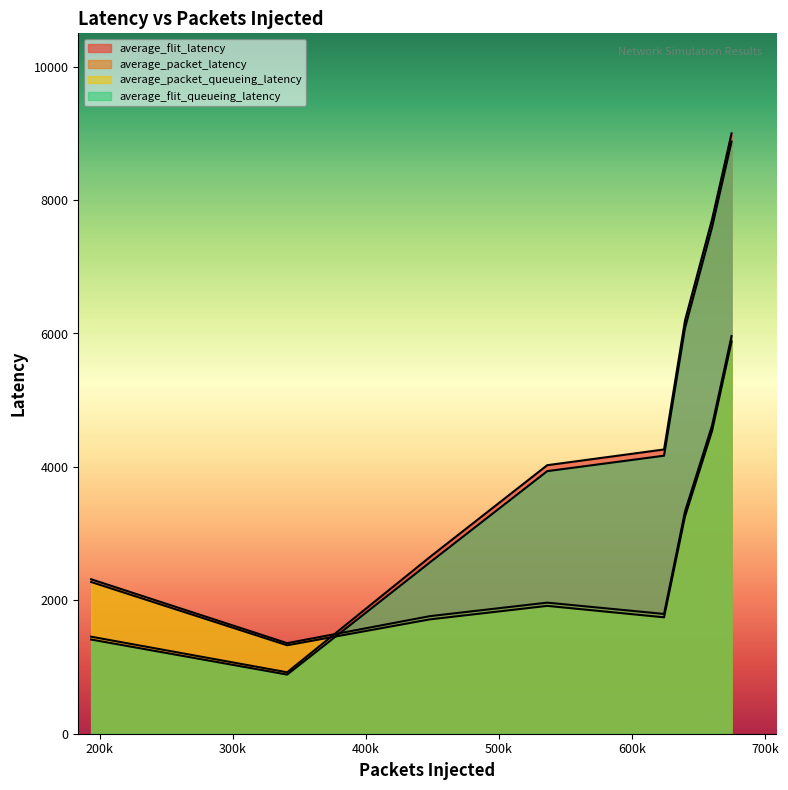

Does the chart display data point markers on the line(s)?

No